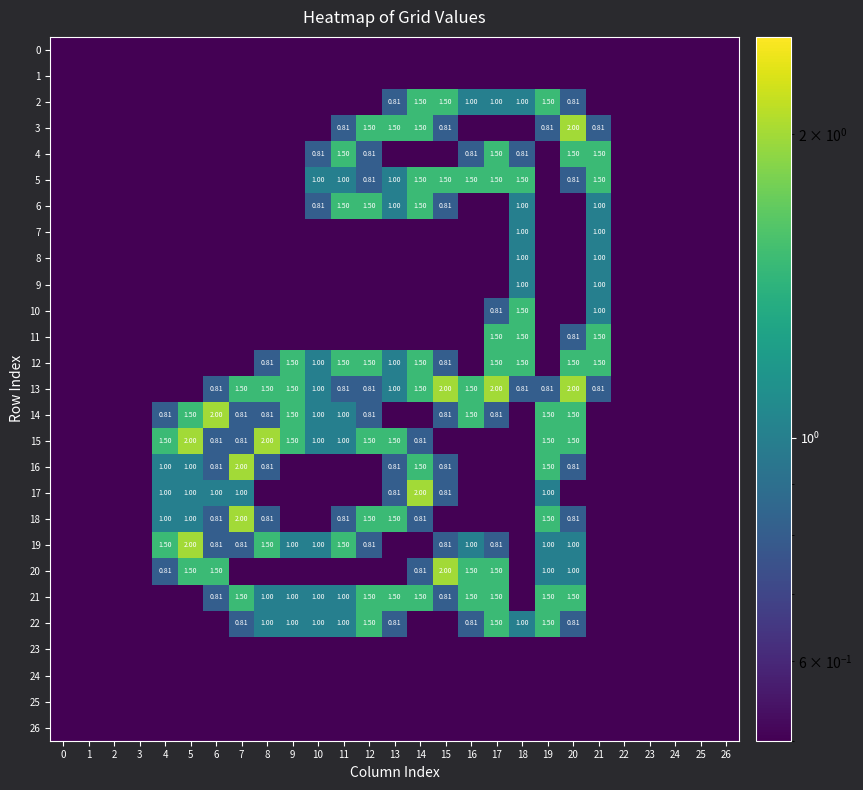

Between 9 and 26, which is larger?

9